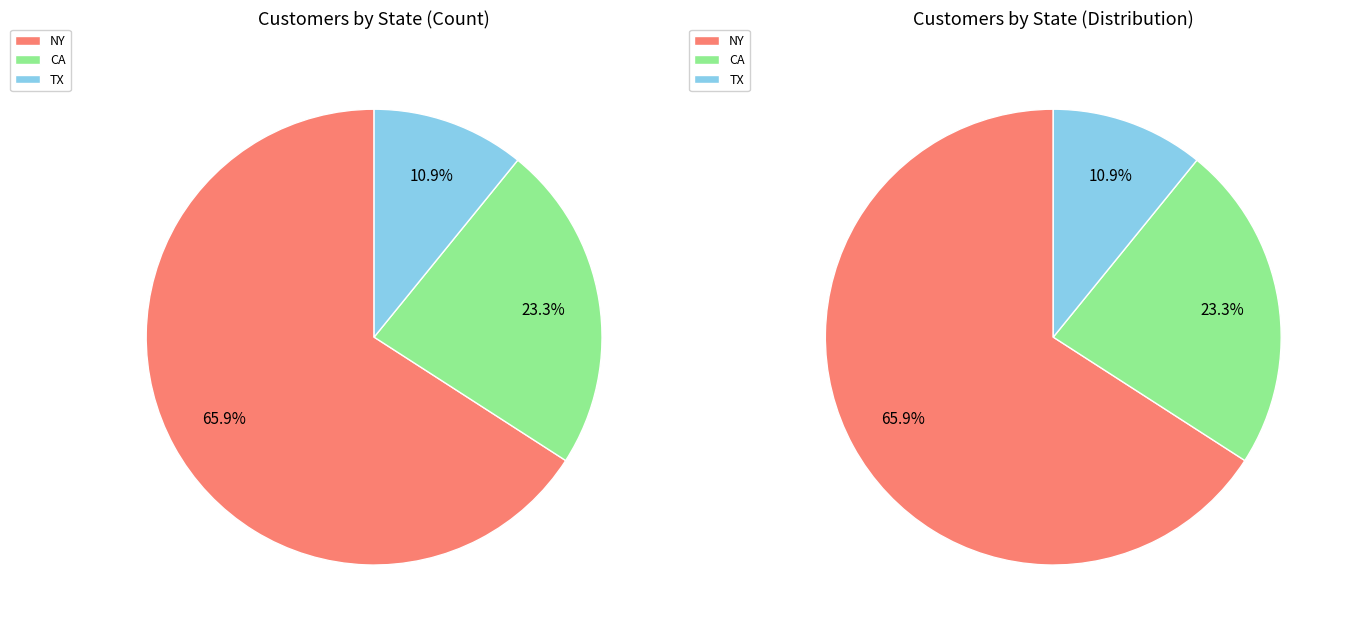

Rank the categories by value from highest to lowest.

NY, CA, TX